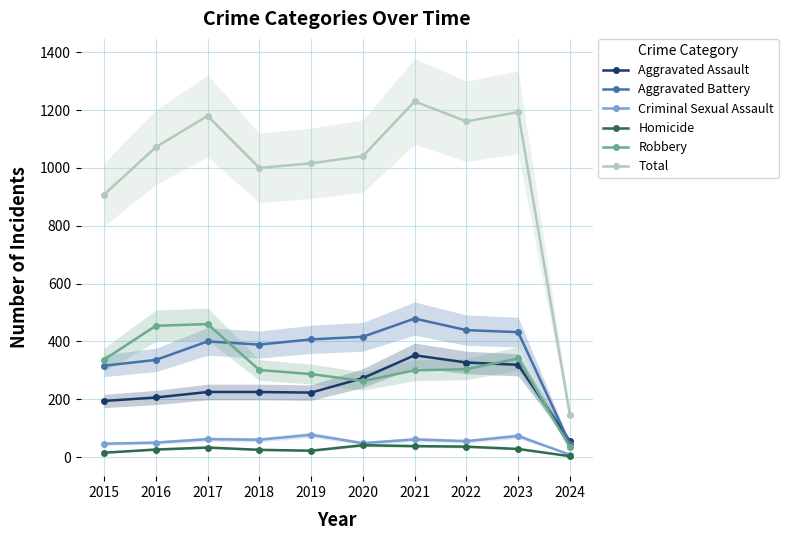

What is the approximate value of Total at 2019, to the nearest 10?

1020